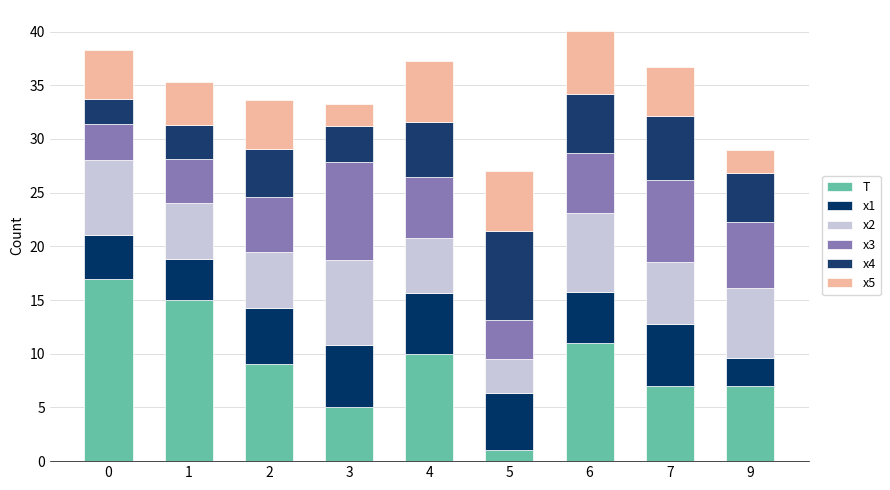

Are the bars horizontal?

No